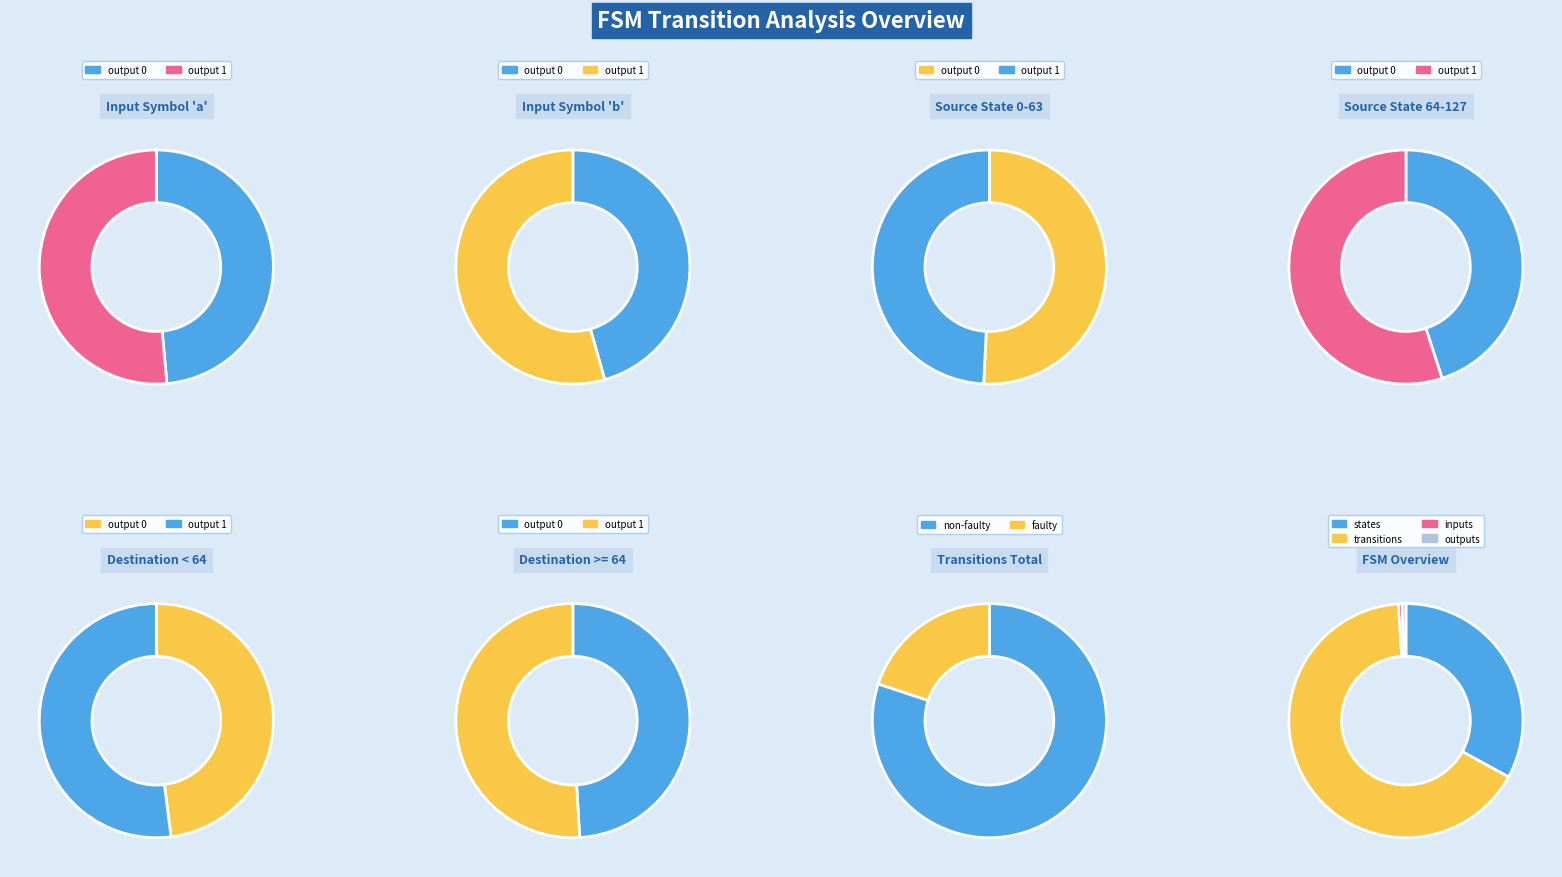

To the nearest percent, what is the average slice percentage?

6%